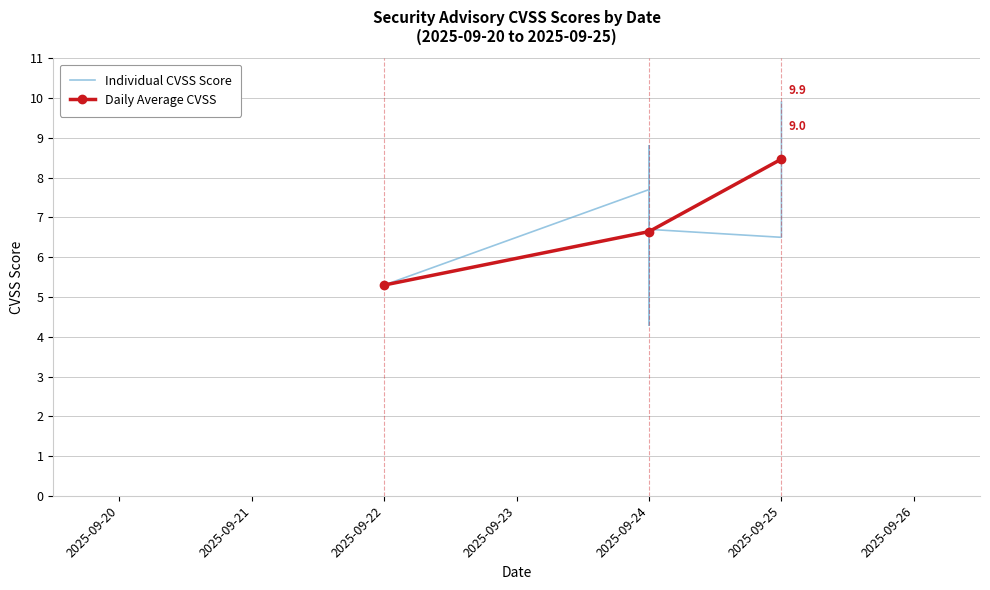

What is the sum of the values at 14 and 17?

15.1